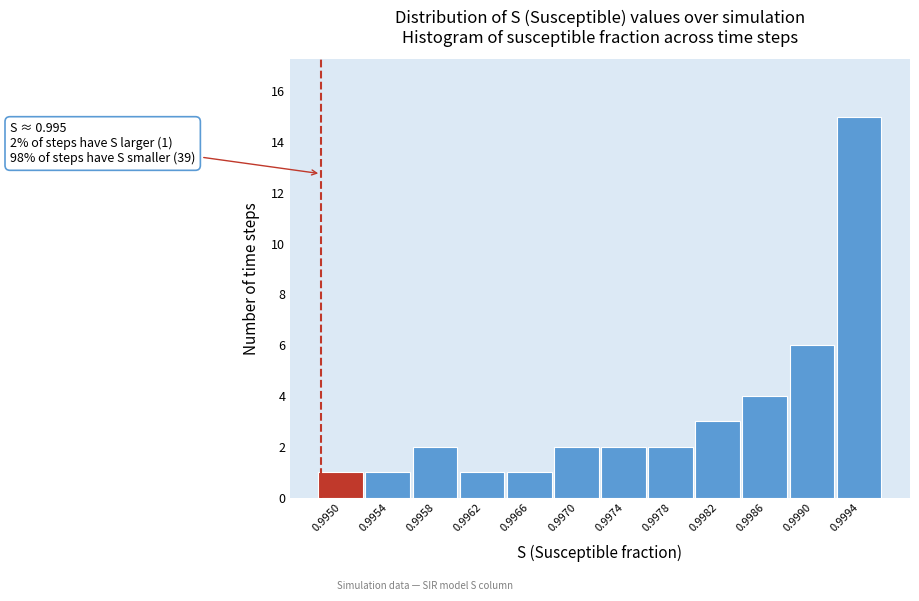

Reading left to right, list all the values displayed in this chart.

1	1	2	1	1	2	2	2	3	4	6	15